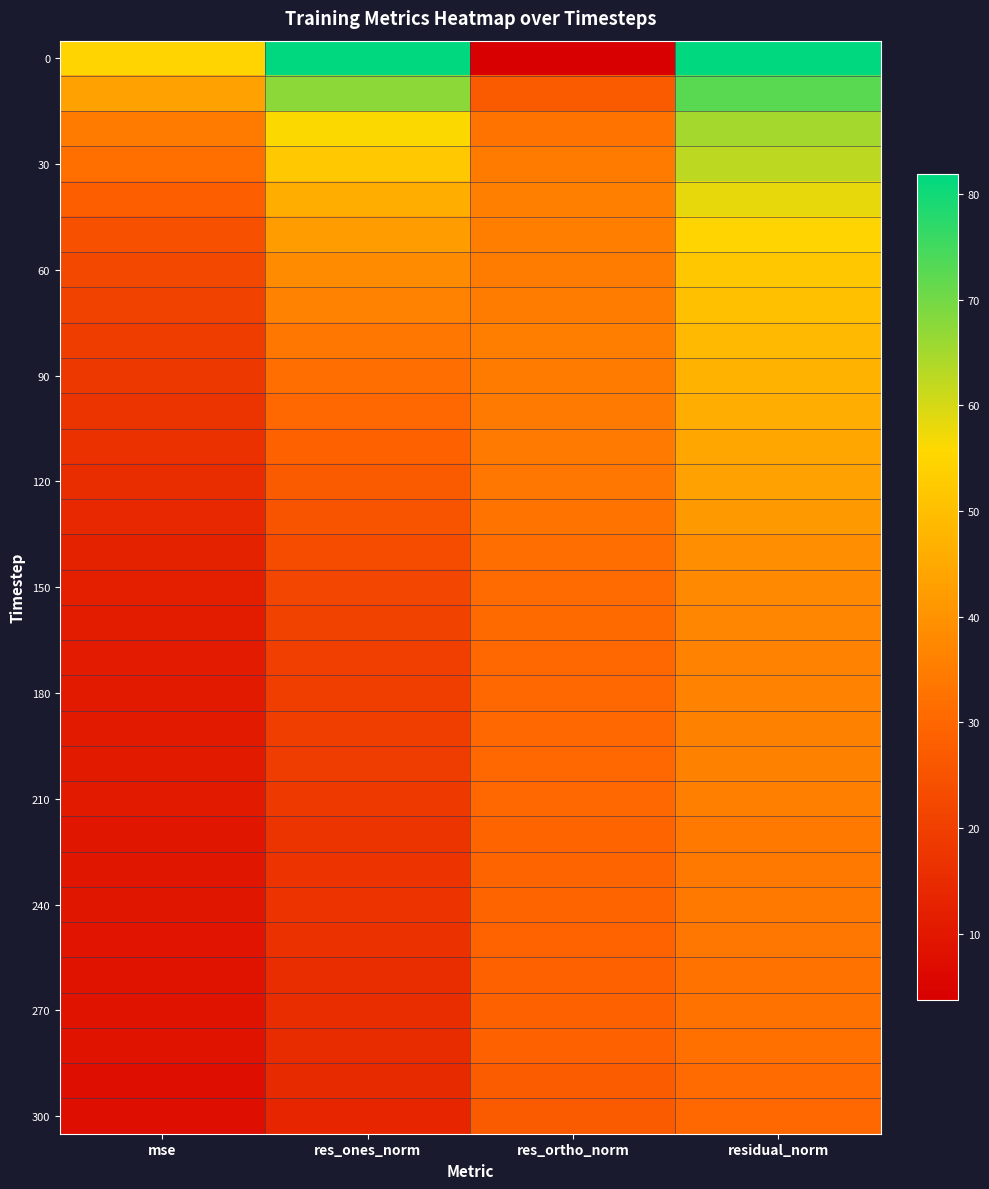

What is the minimum value shown in the chart?

3.7